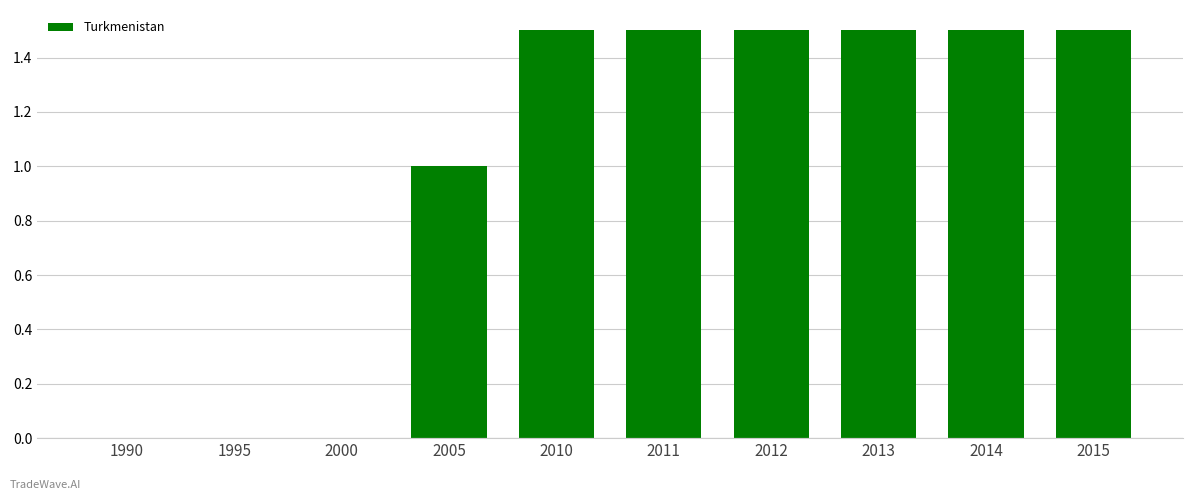

The value at 1995 is -0.9. True or false?

False